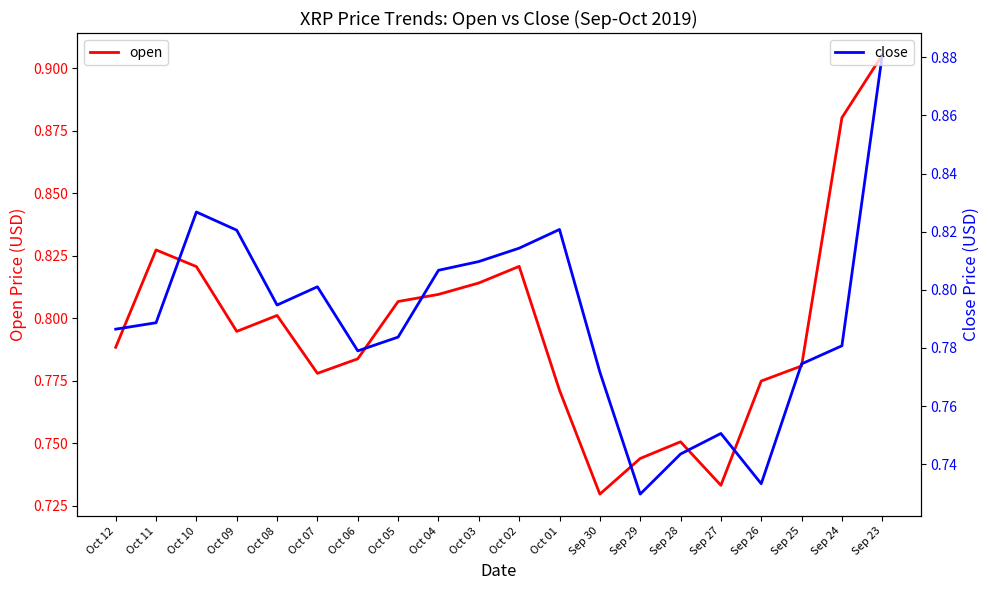

Where is the first local maximum for open?

Oct 11